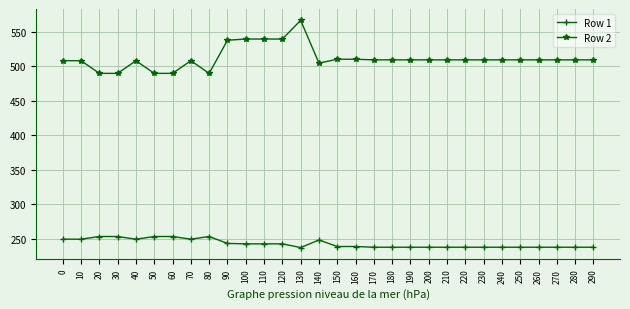

True or false: Row 2 has more than 1 points higher than both neighbors.

True